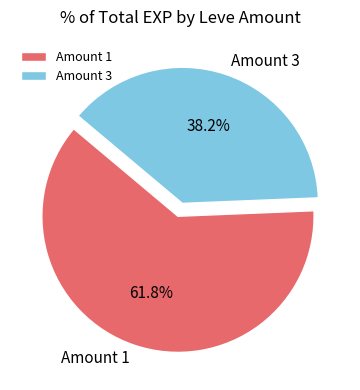

Rank the categories by value from lowest to highest.

Amount 3, Amount 1